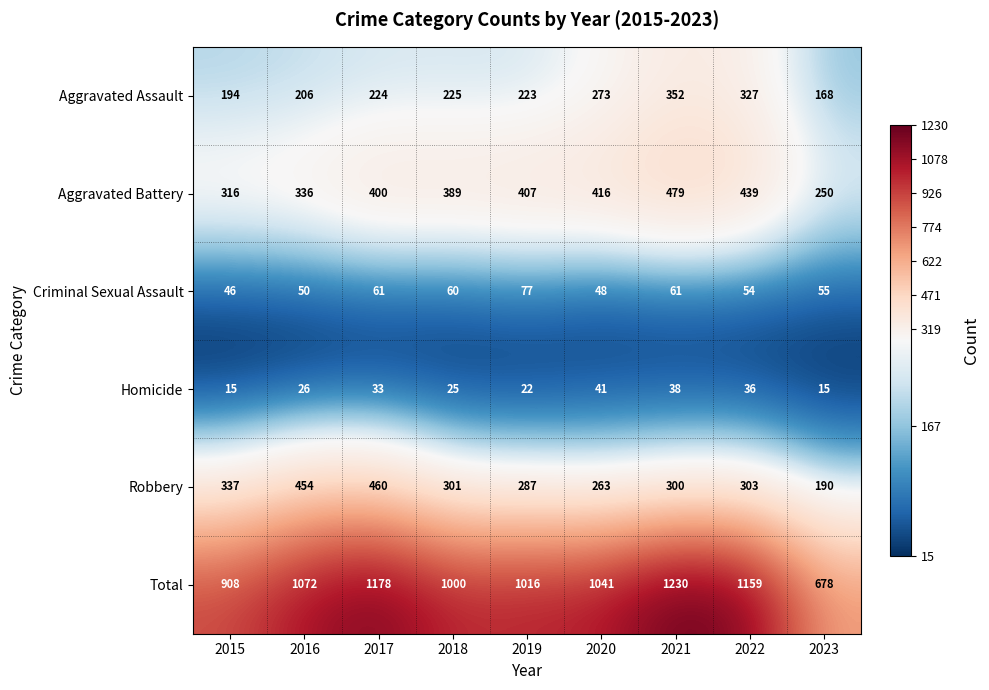

Which series has the largest total across all categories?

Total